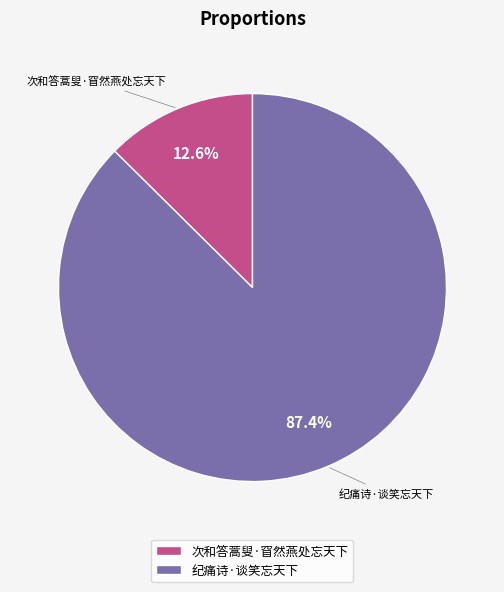

True or false: 纪痛诗·谈笑忘天下 accounts for 87% of the total.

True